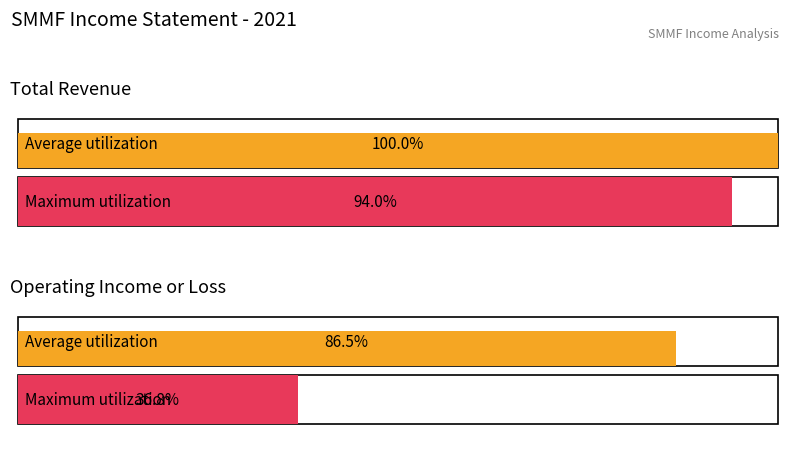

The value of Total Revenue at 2014 is 22694. True or false?

False